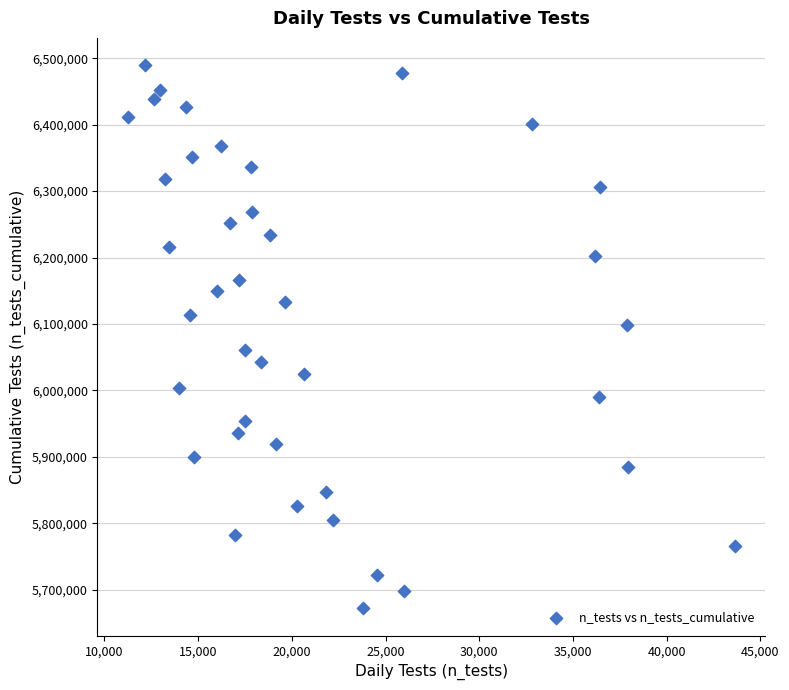

What is the range of X values (max minus min)?

32389